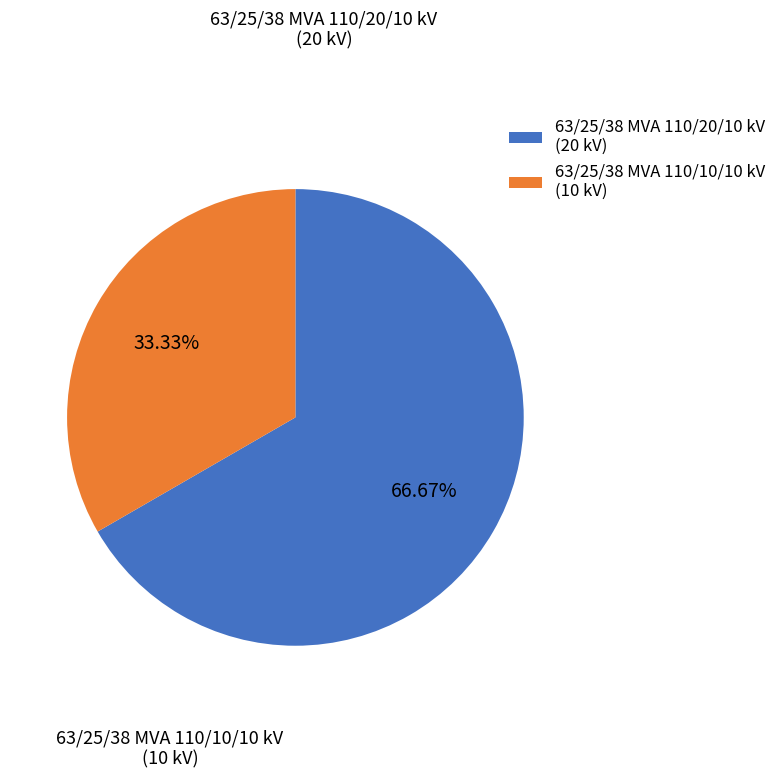

To the nearest percent, what is the difference between the largest and smallest slice percentages?

33%